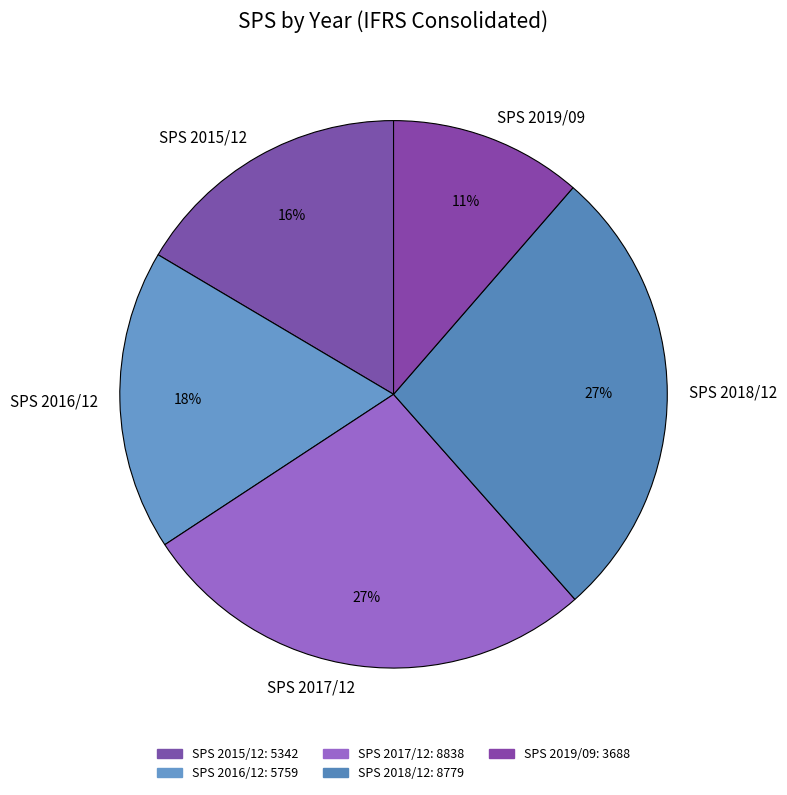

Is SPS 2017/12 the majority of the pie?

No